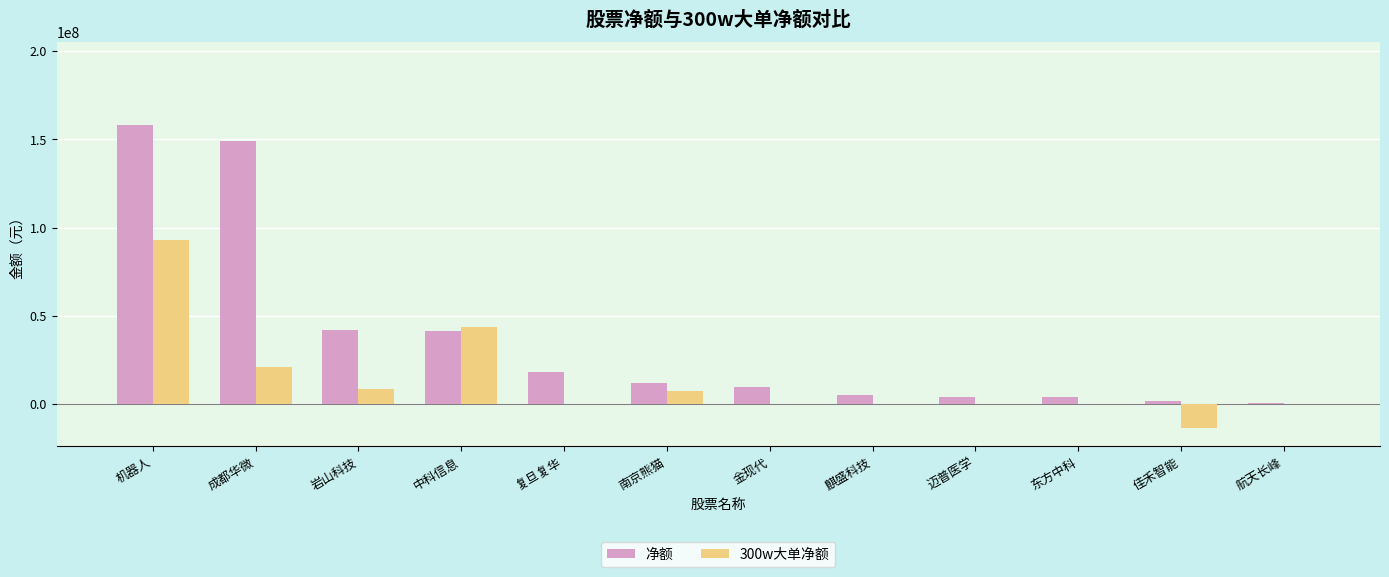

The value of 净额 at 金现代 is 9815872. True or false?

True